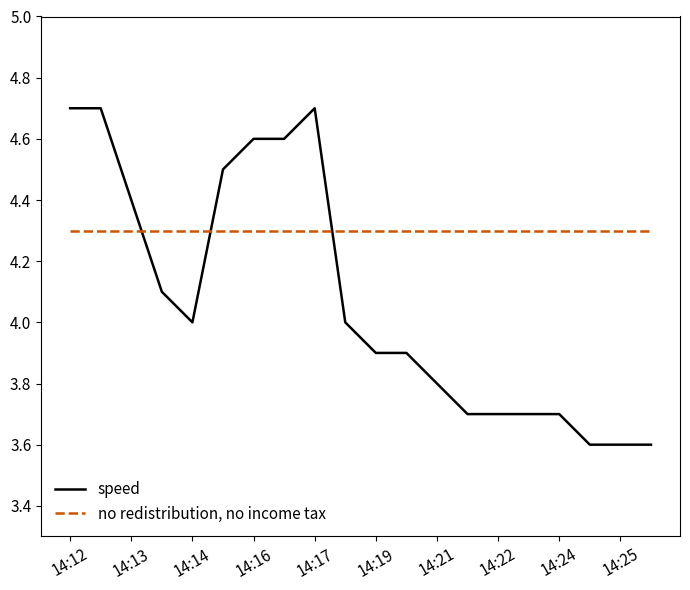

List the series in order of their peak value, highest first.

speed, no redistribution, no income tax